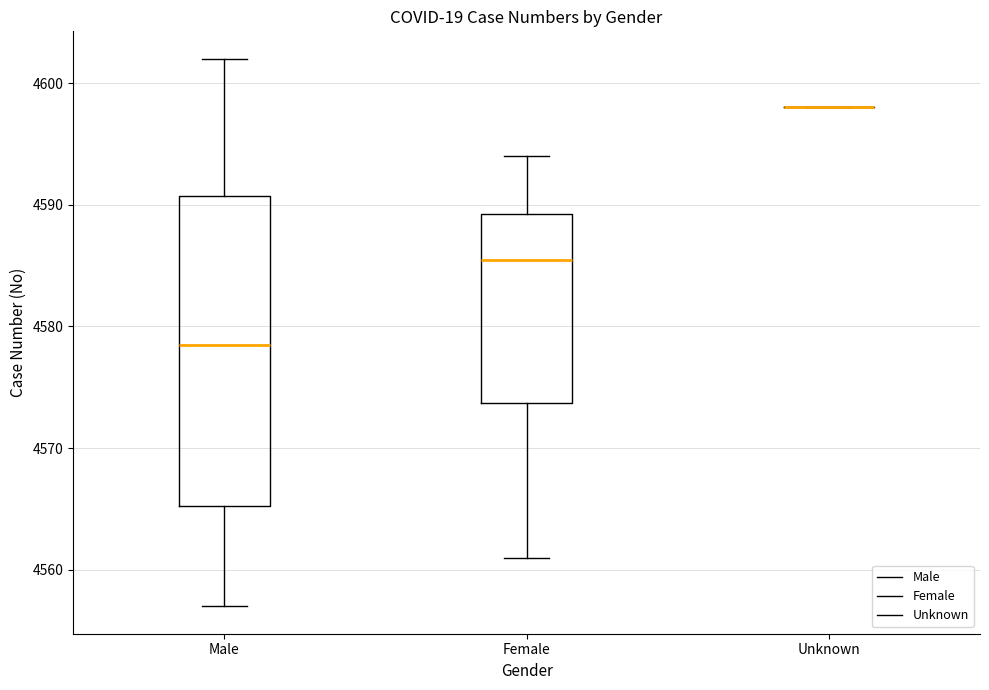

Comparing the boxes themselves (not the whiskers), which one is the tallest?

Male